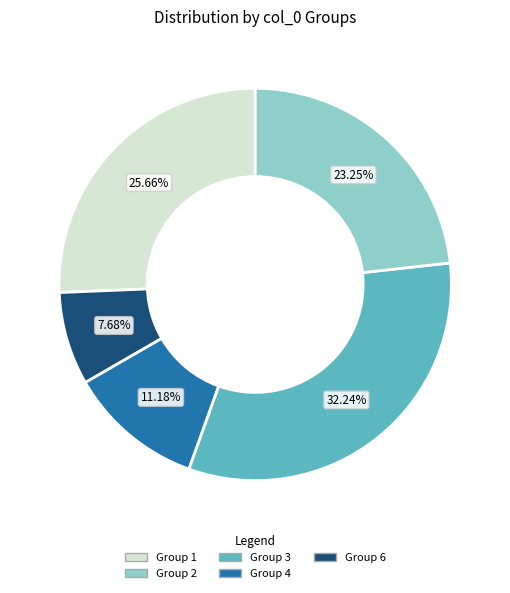

Is there a majority slice in this chart?

No